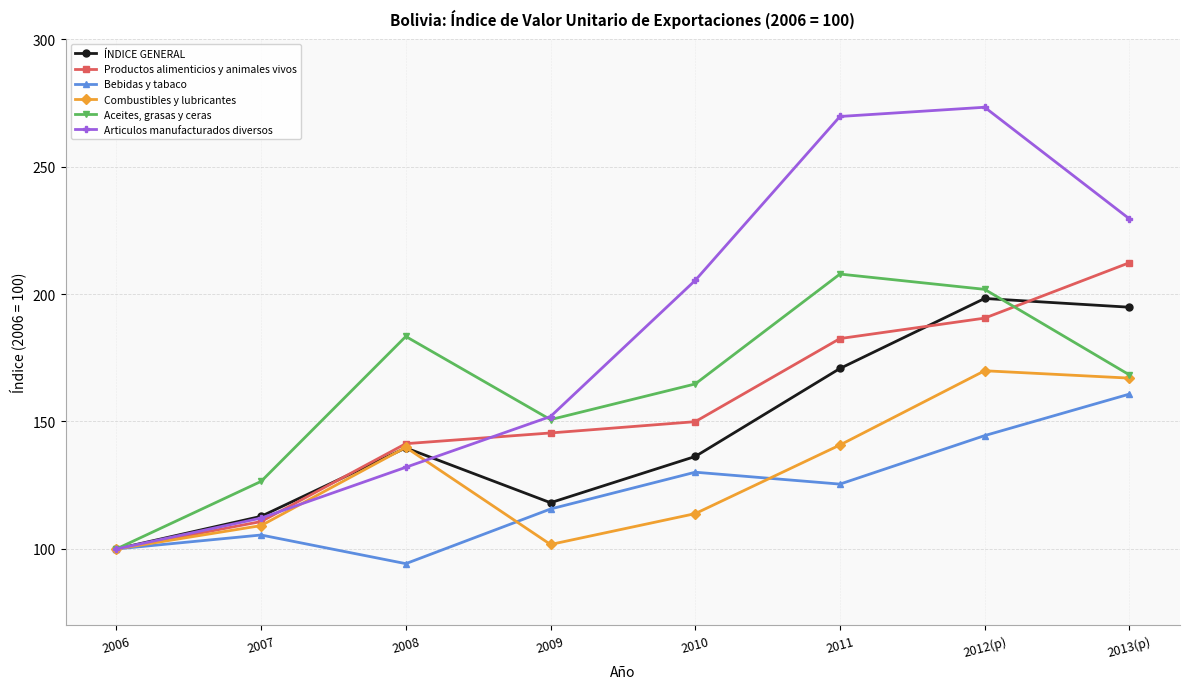

What is the total value across all series at 2011?

1097.0